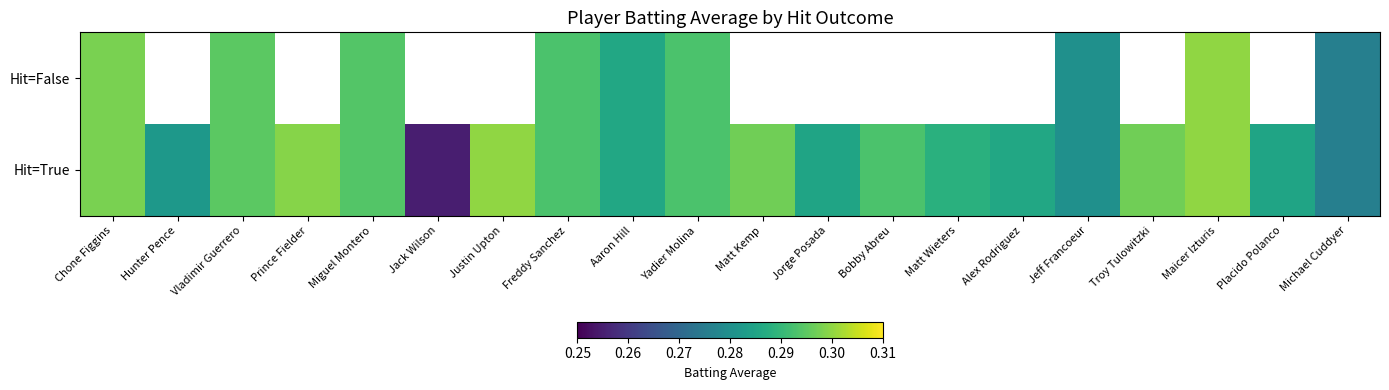

At which category is the sum across all series the highest?

Maicer Izturis